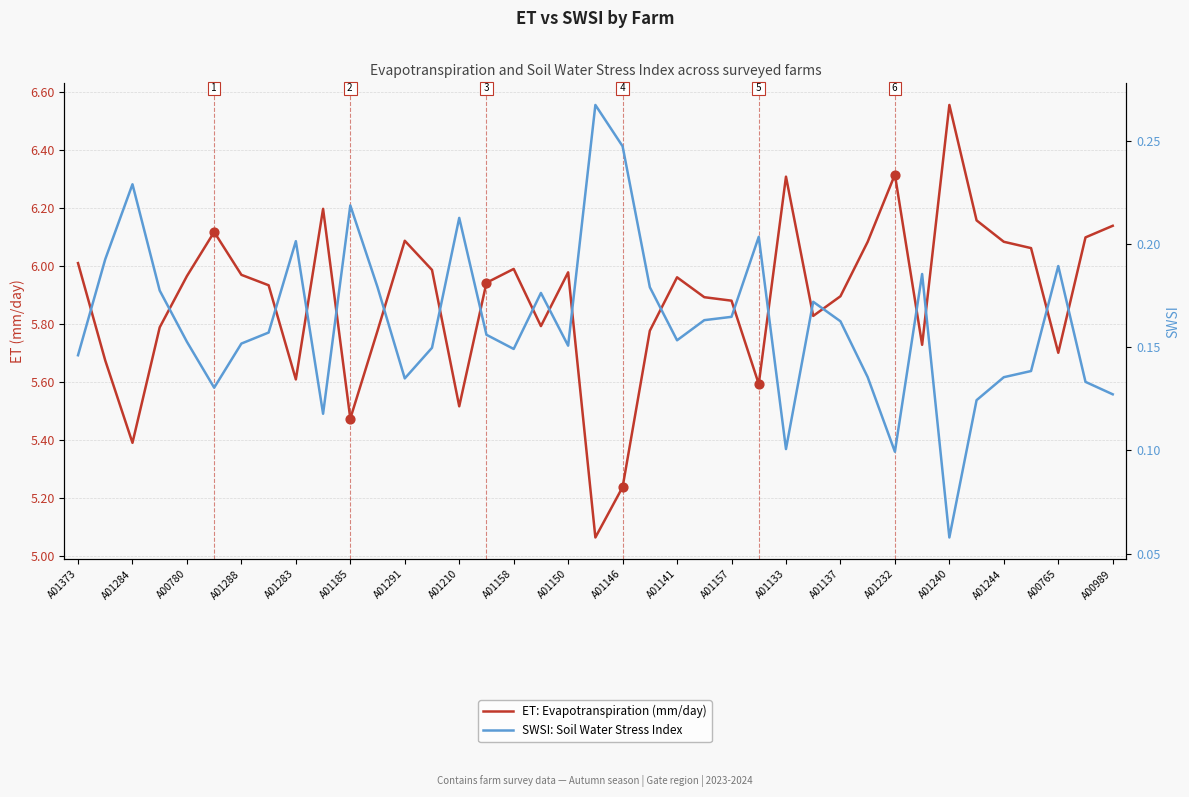

Which series reaches the maximum Y coordinate?

ET: Evapotranspiration (mm/day)